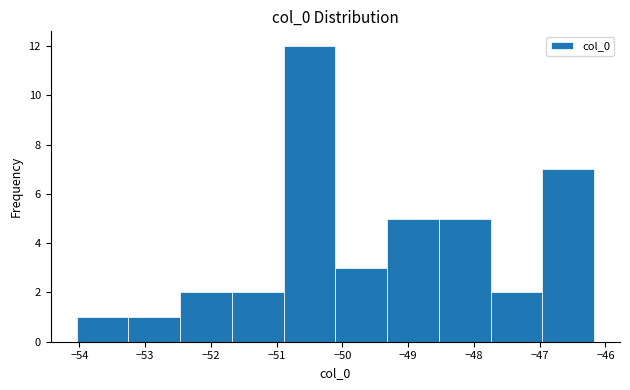

How tall is the bar that spans -50.9 to -50.1 on the x-axis? Neither the bar edges nor the heights are printed on the chart, so give them approximately, as read against the axes.

12